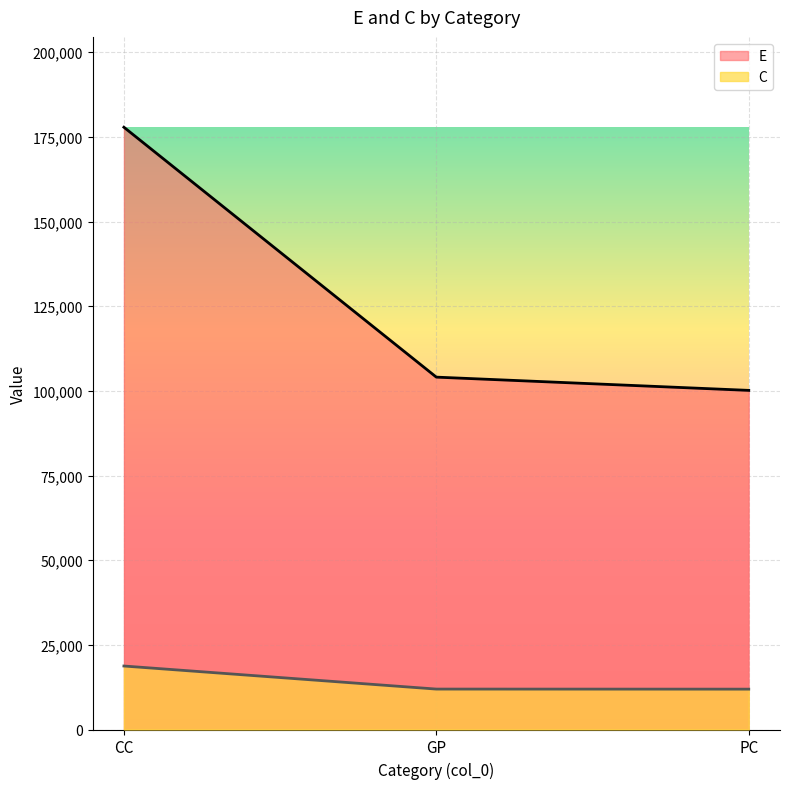

What is the label of the 3rd point from the left?

PC